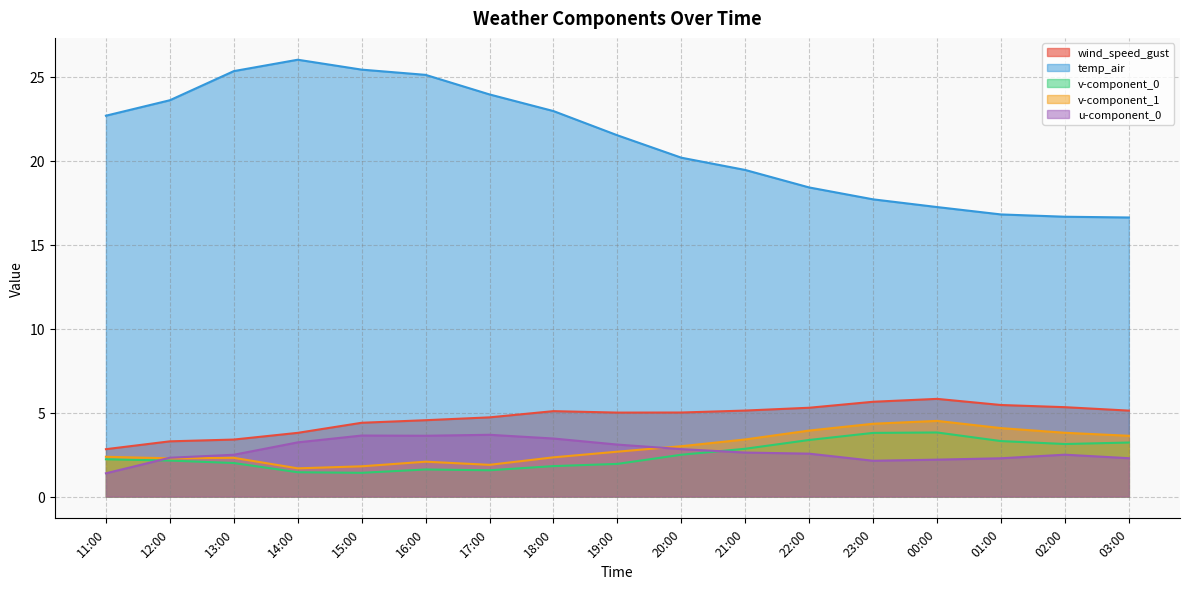

What is the value of the u-component_0 point at the 9th from the left?

3.1